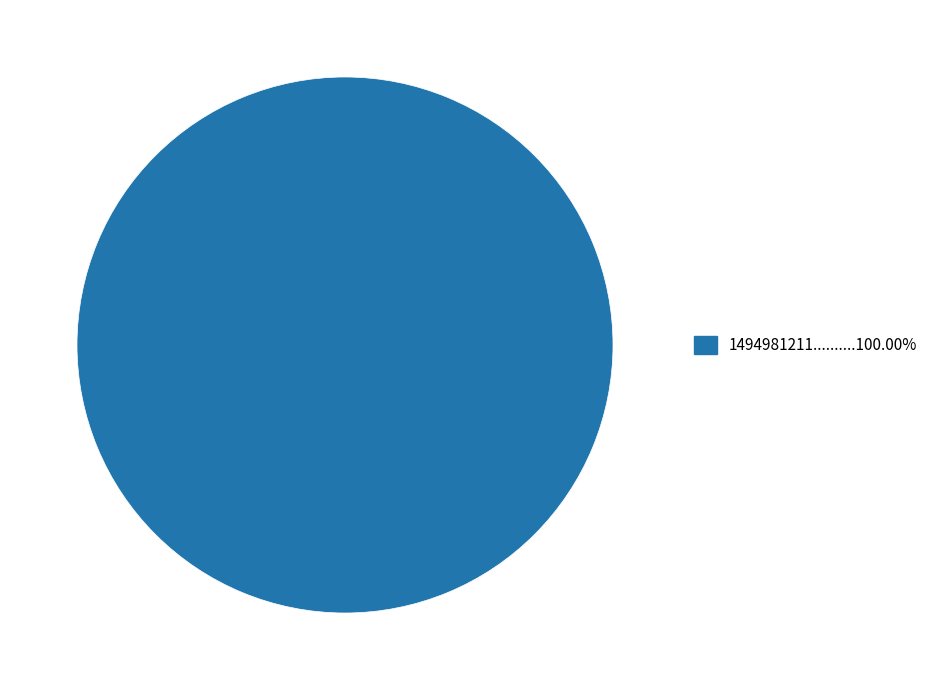

Does any single category account for the majority?

Yes